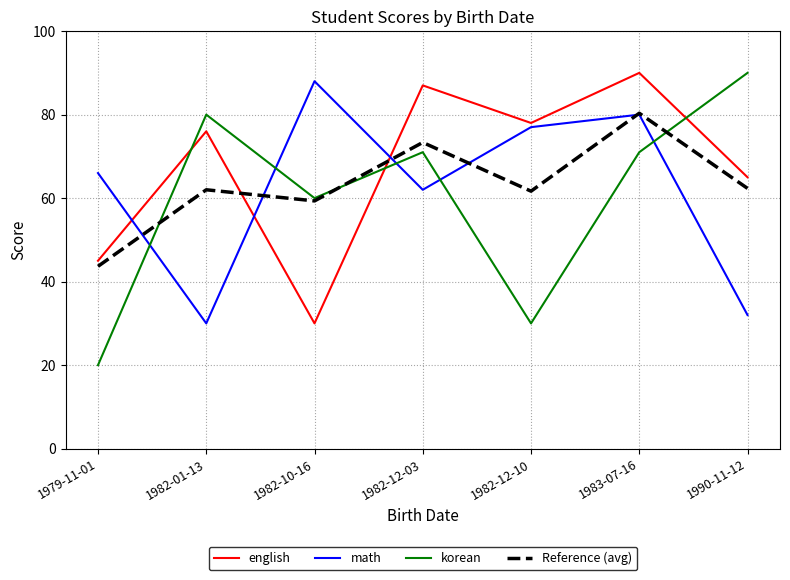

What is the sum of the english values at 1990-11-12 and 1982-12-10?

143.0